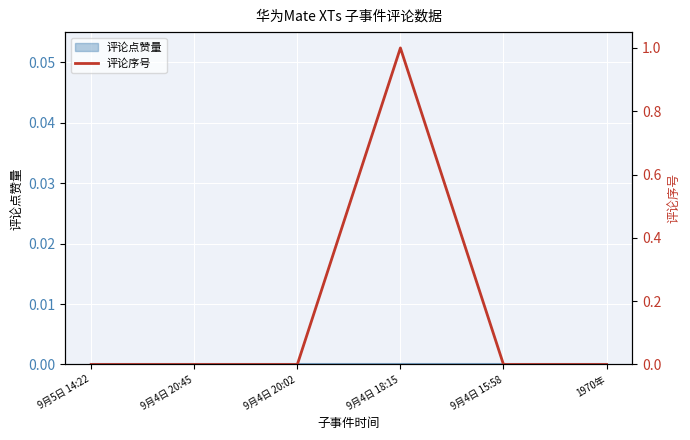

What position from the left is 9月4日 20:45?

2